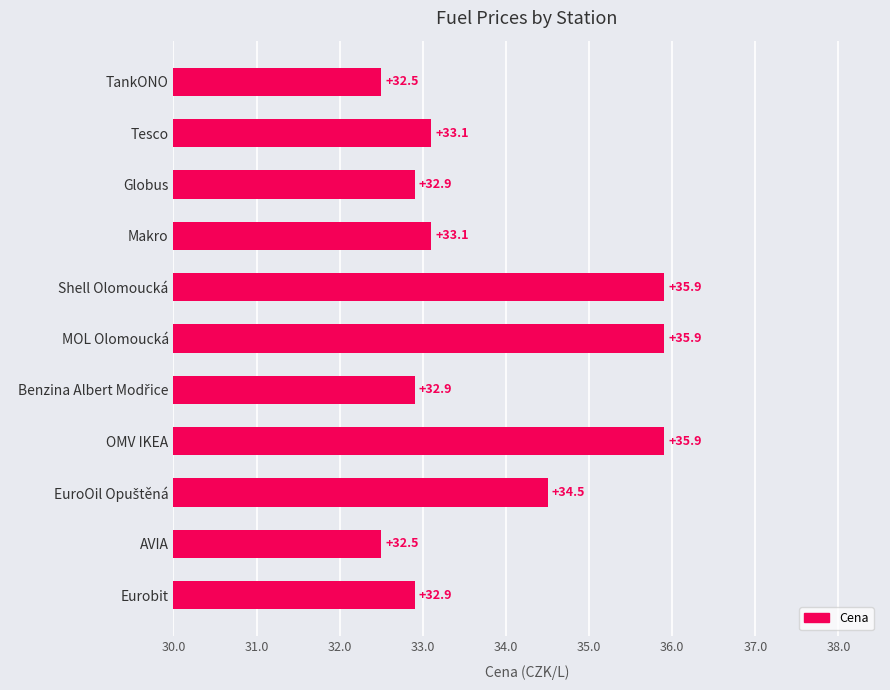

Count the number of values greater than 33.

6